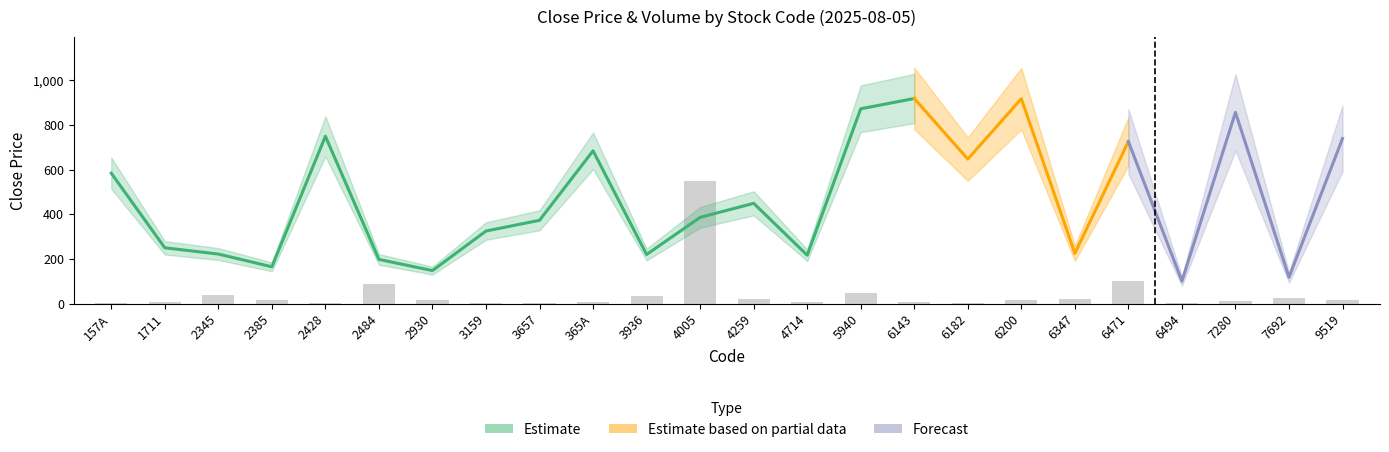

Which has a higher value, 6143 or 365A?

6143